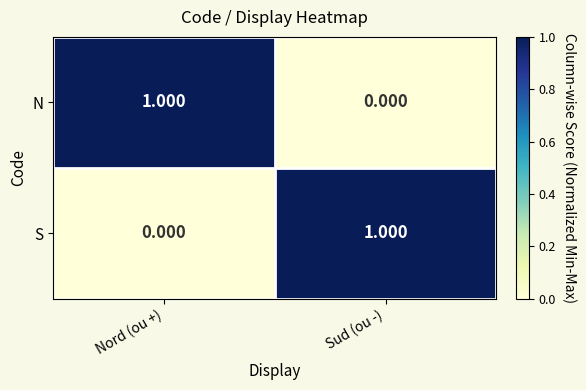

Is the value of N at Sud (ou -) greater than the value of S at Sud (ou -)?

No